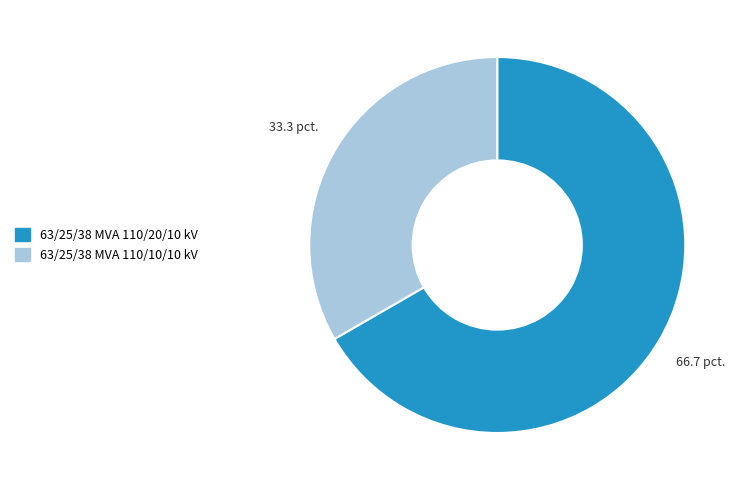

Rank the categories by value from lowest to highest.

63/25/38 MVA 110/10/10 kV, 63/25/38 MVA 110/20/10 kV